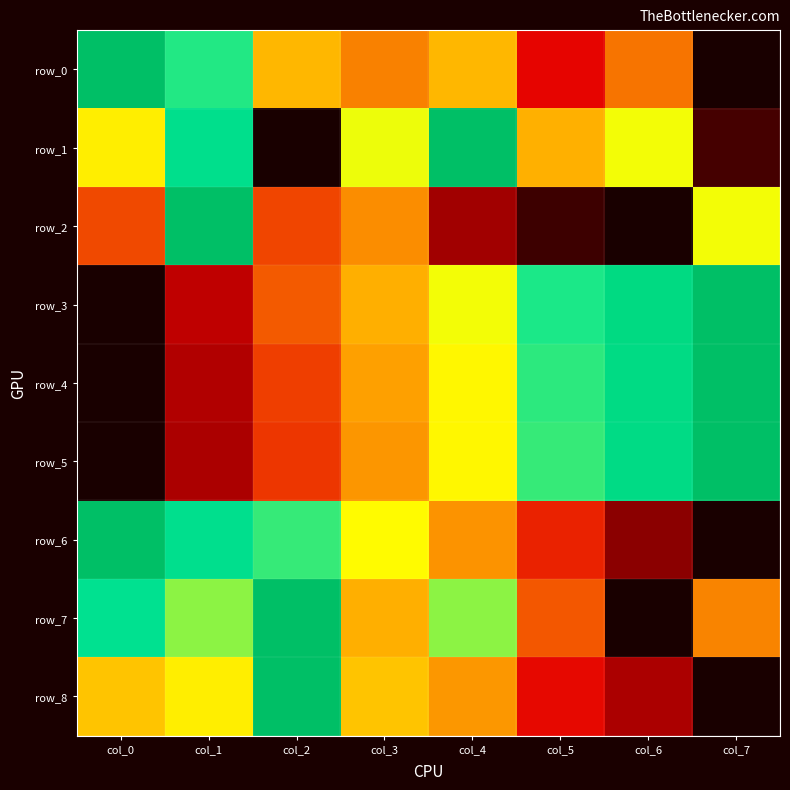

What is the sum of all row_7 values?

4.3